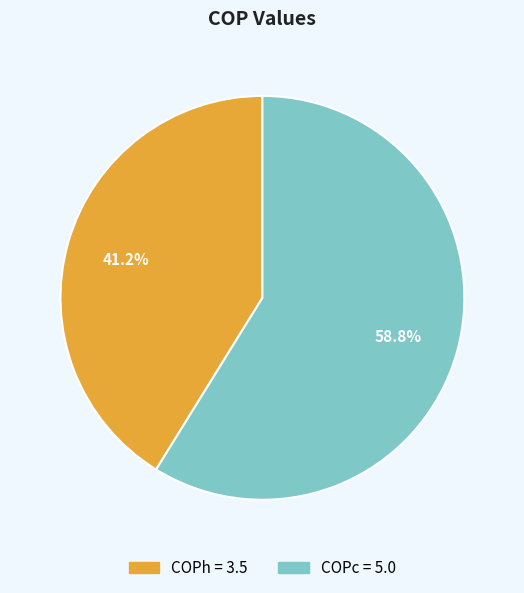

The COPc slice represents 59% of the pie. True or false?

True